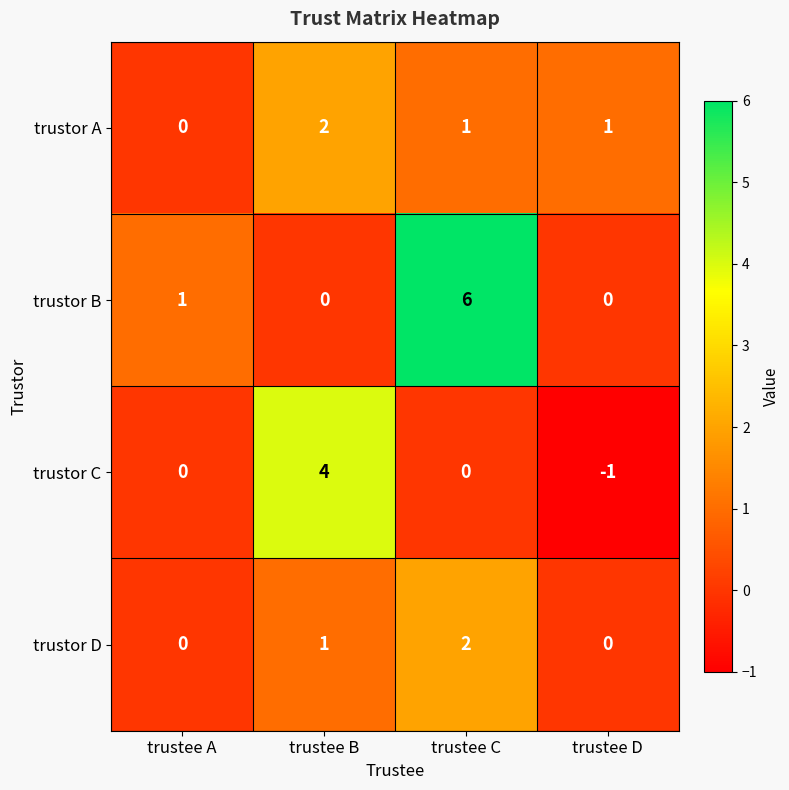

Which series has the largest range (max minus min)?

trustor B